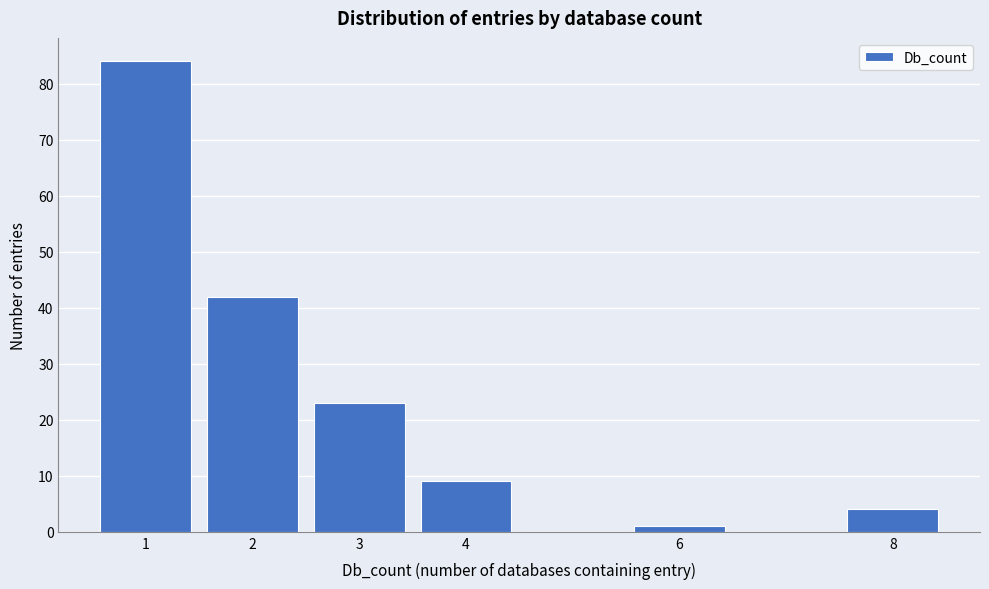

Over which range of the x-axis is the bar tallest?

0.5 to 1.5